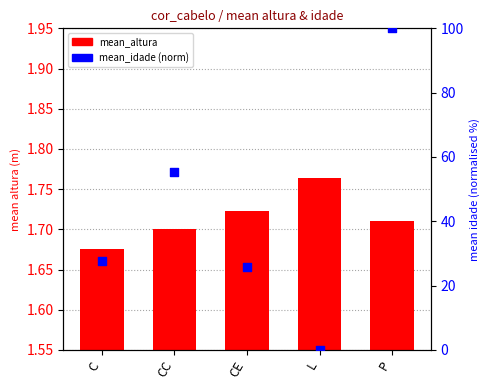

At how many categories does at least one series exceed 40?

2